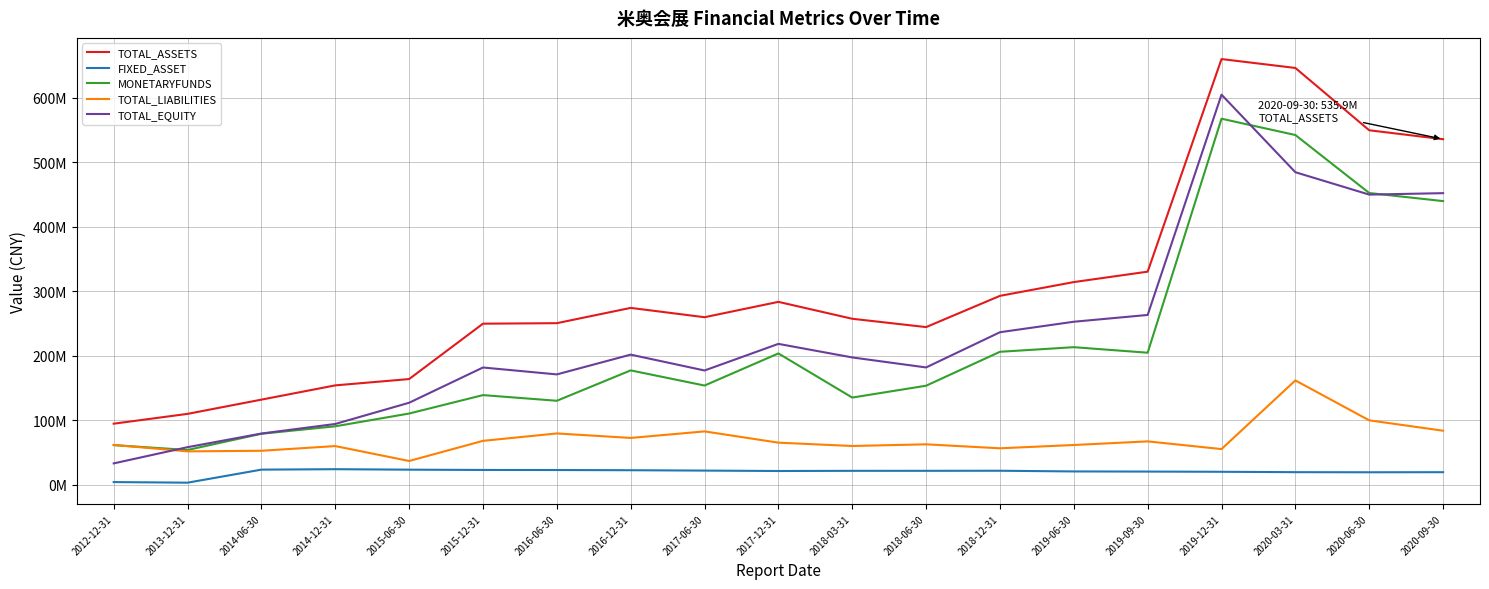

What are all the series names shown in the legend?

TOTAL_ASSETS, FIXED_ASSET, MONETARYFUNDS, TOTAL_LIABILITIES, TOTAL_EQUITY